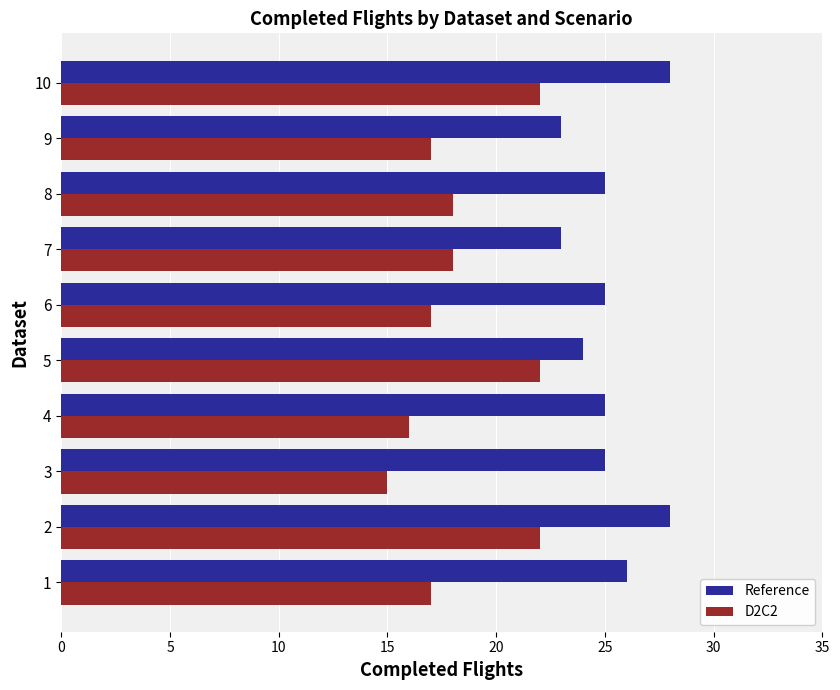

The value of D2C2 at 9 is 12. True or false?

False